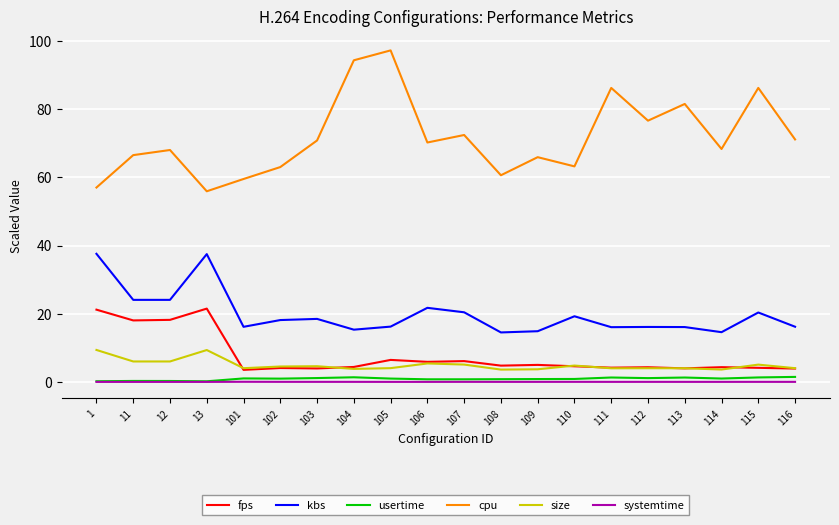

What is the approximate value of cpu at 113?

81.5